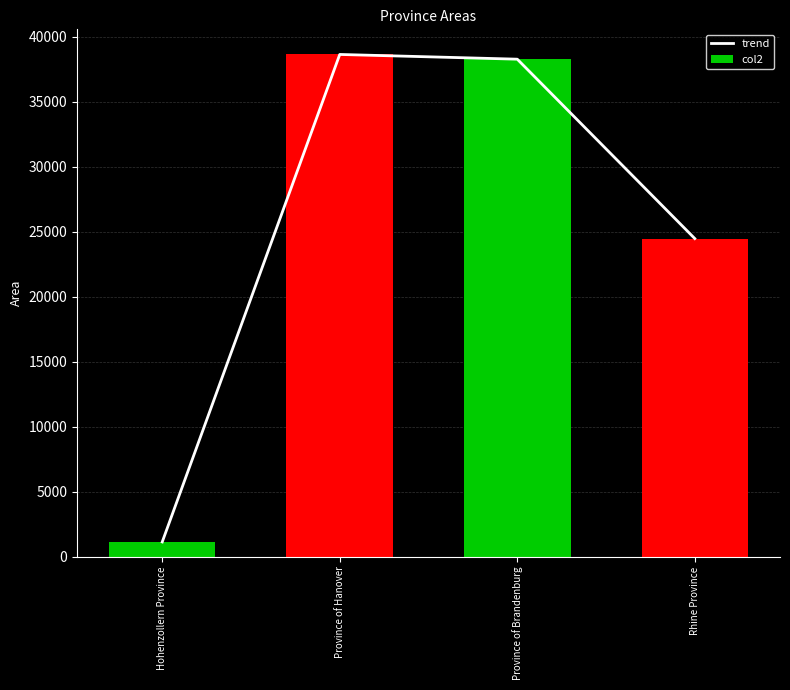

Is the value of trend at Hohenzollern Province greater than the value of col2 at Rhine Province?

No